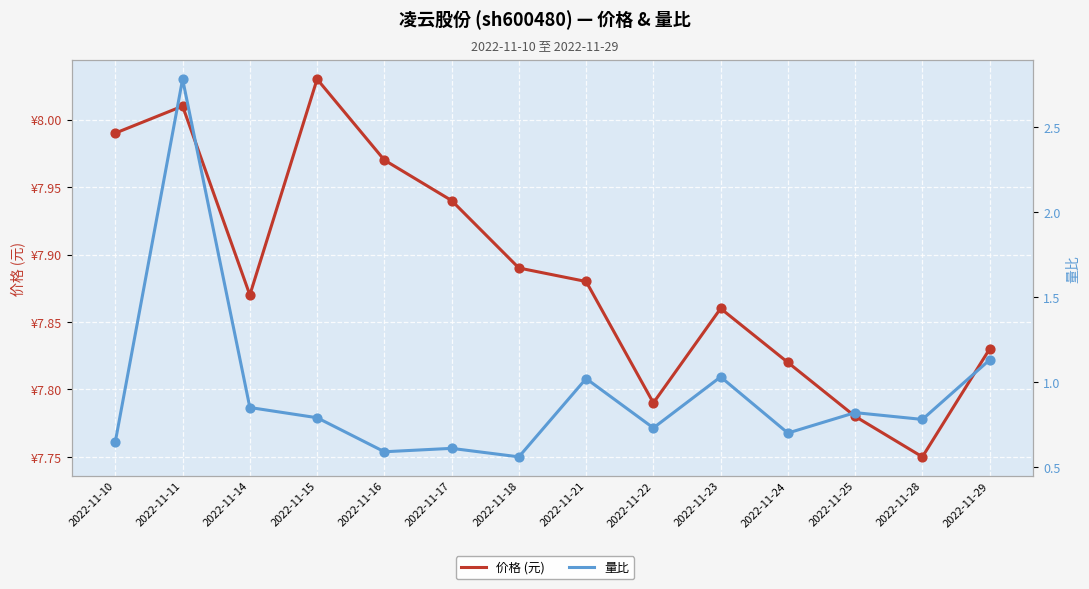

Which series reaches the minimum Y coordinate?

量比